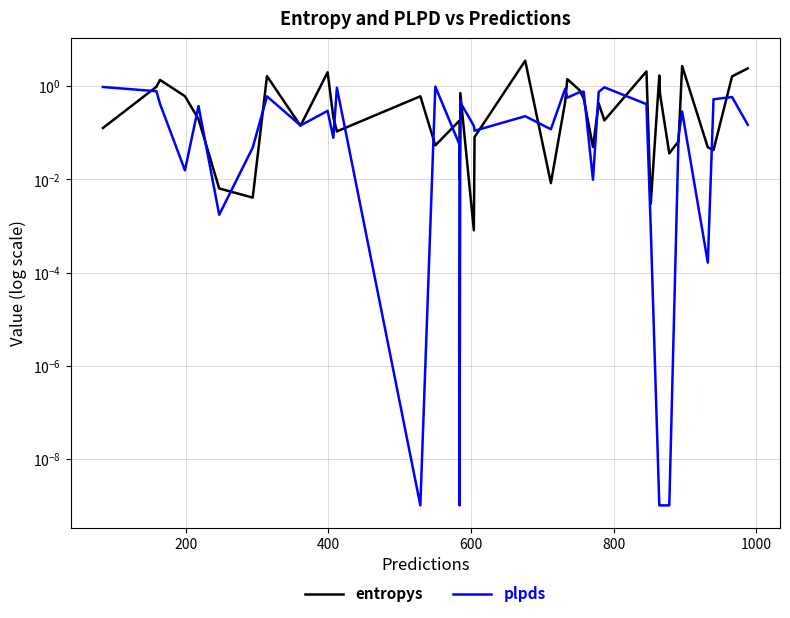

What is the difference between the maximum and minimum values in the entropys series?

3.5